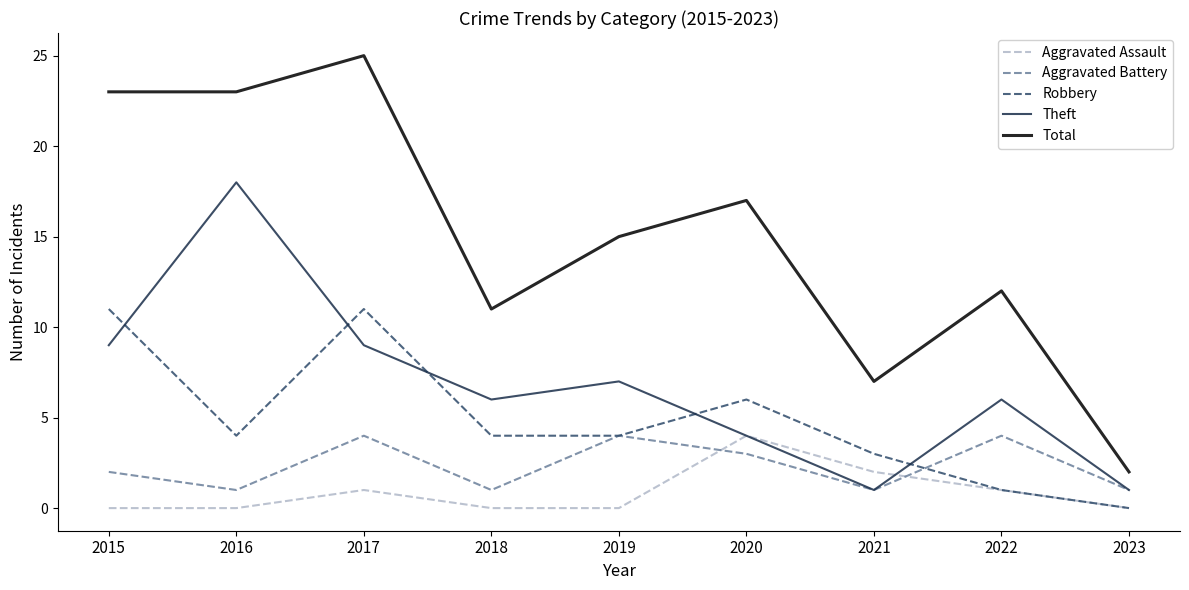

What is the total value across all series at 2020?

34